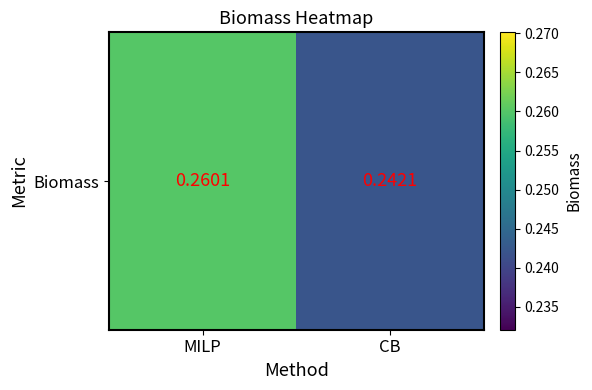

Where is the data nearest to the value 0?

CB